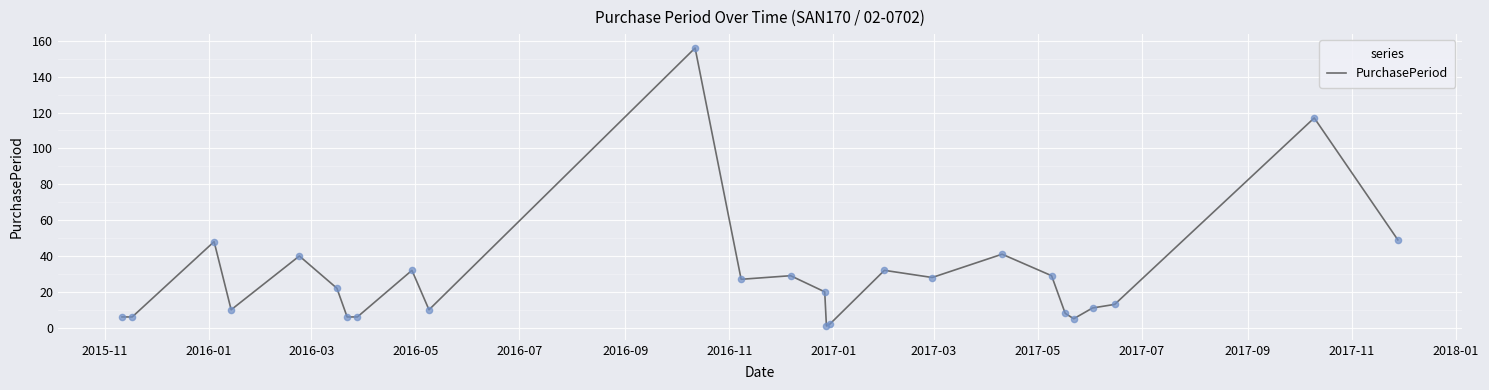

What is the difference between the maximum and minimum values?

155